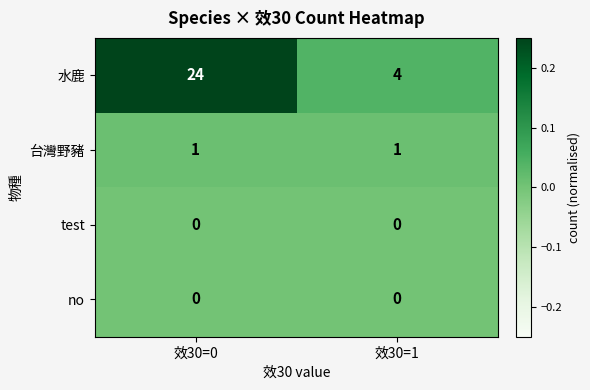

What is the approximate value of 水鹿 at 效30=0, to the nearest 10?

20